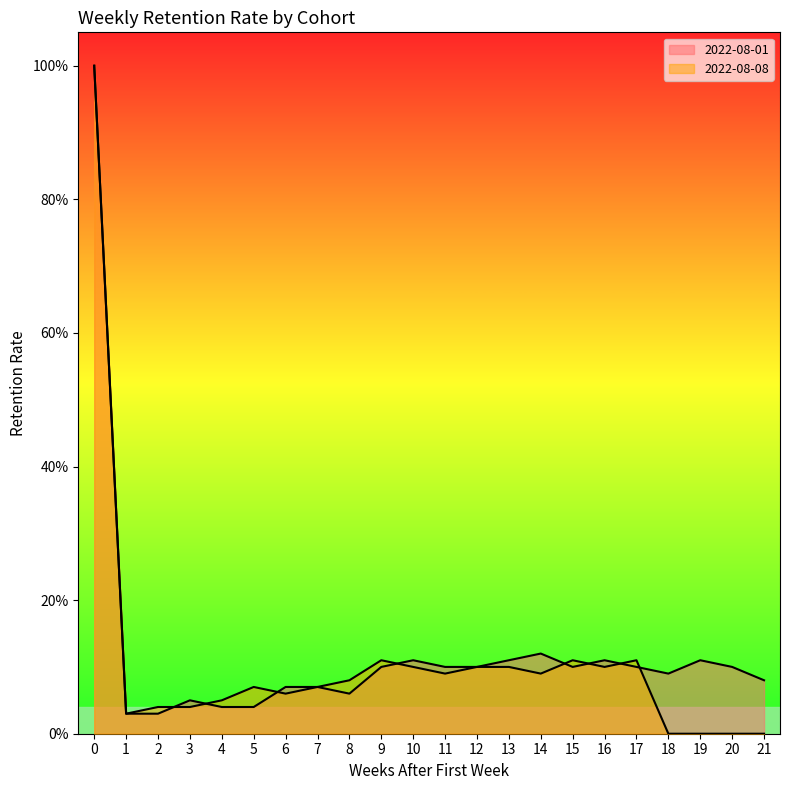

How many lines are shown in the chart?

2